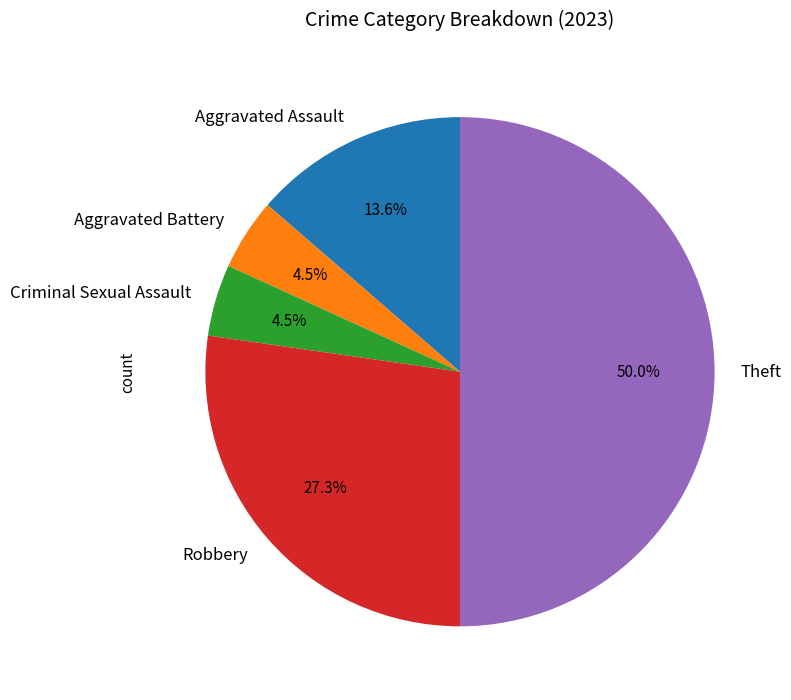

Which slice is the largest?

Theft